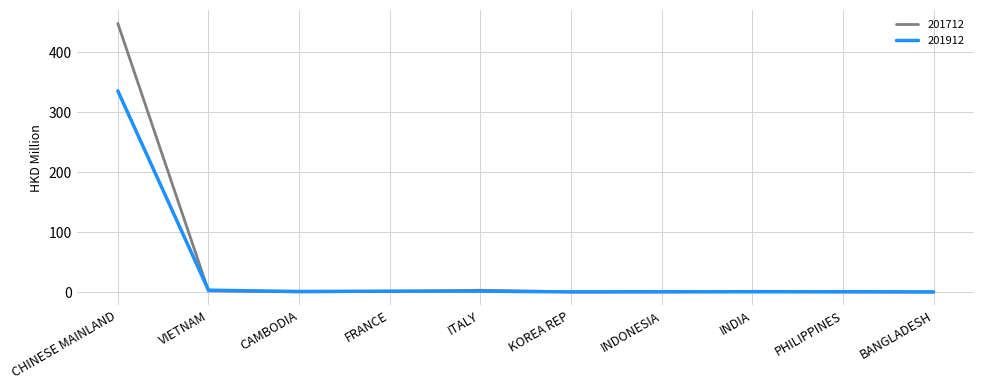

At how many categories does at least one series exceed 404?

1